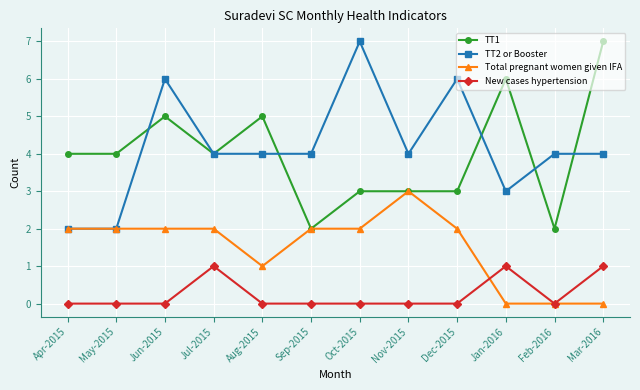

Reading left to right, transcribe all the data shown in this chart.

TT1: 4	4	5	4	5	2	3	3	3	6	2	7
TT2 or Booster: 2	2	6	4	4	4	7	4	6	3	4	4
Total pregnant women given IFA: 2	2	2	2	1	2	2	3	2	0	0	0
New cases hypertension: 0	0	0	1	0	0	0	0	0	1	0	1